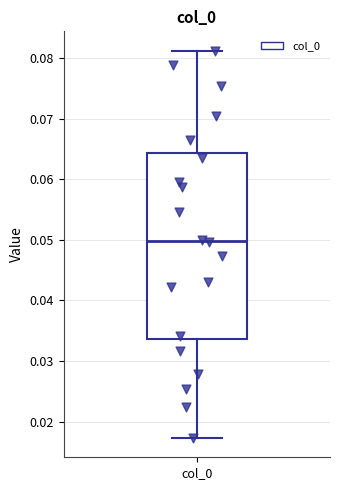

Where does the median line of the box for col_0 sit on the y-axis? The values are not printed on the chart, so give them approximately, as read against the axis.

0.050